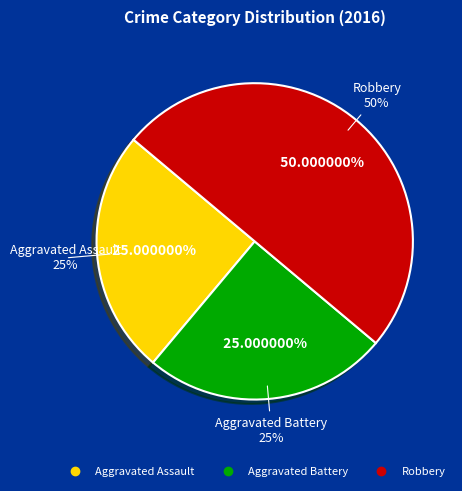

Is there a majority slice in this chart?

No